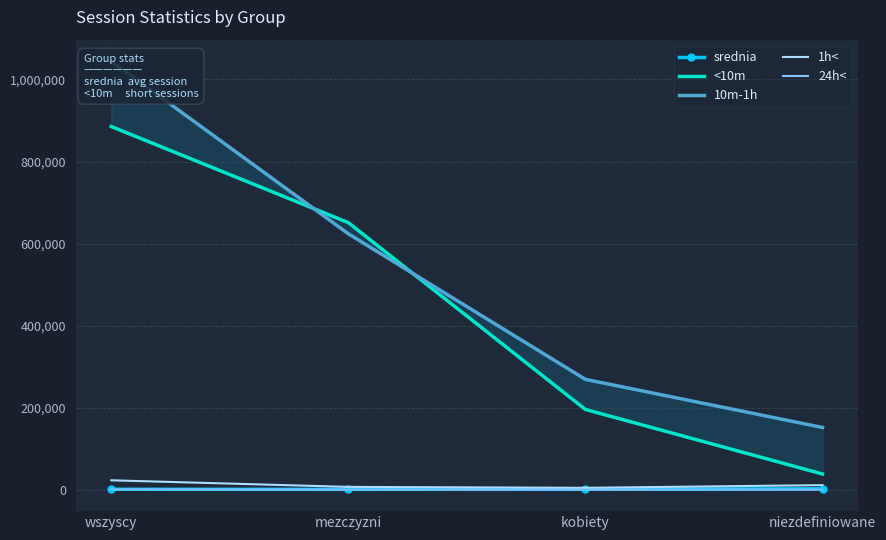

Which has a higher value, wszyscy or niezdefiniowane?

niezdefiniowane